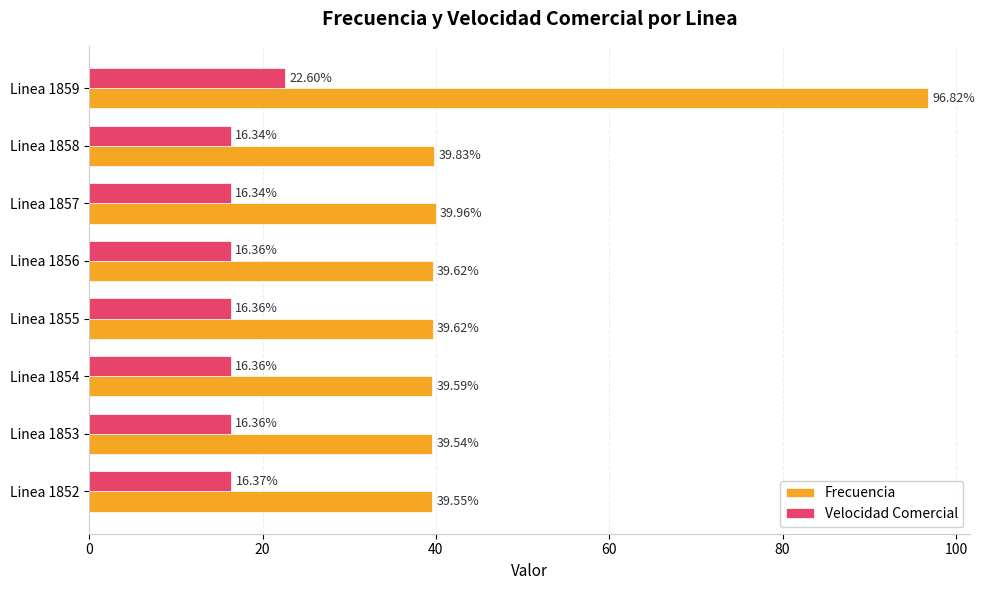

Where is Frecuencia nearest to the value 68?

Linea 1857